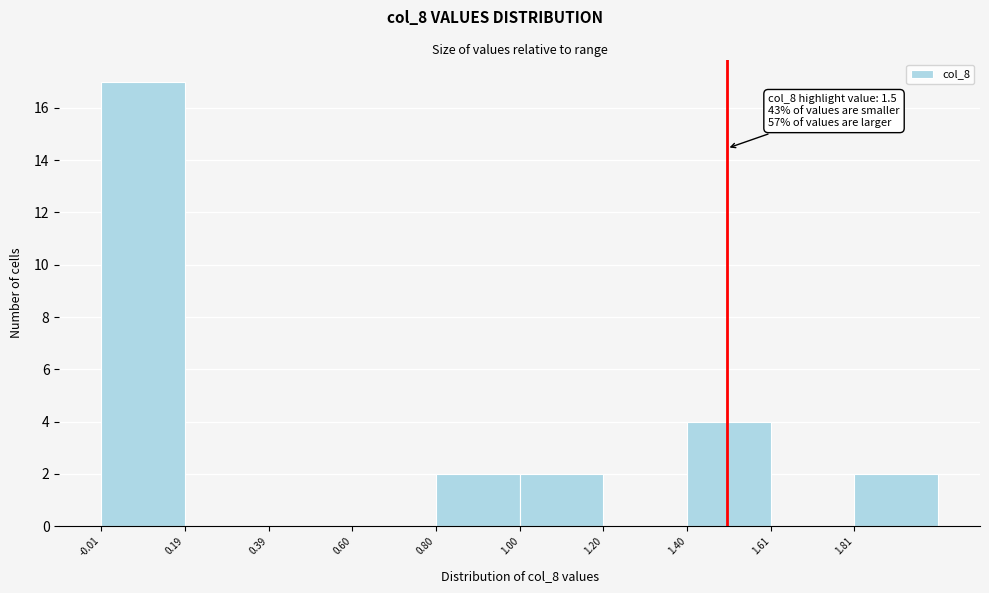

Which range on the x-axis has the tallest bar?

0.0 to 0.2